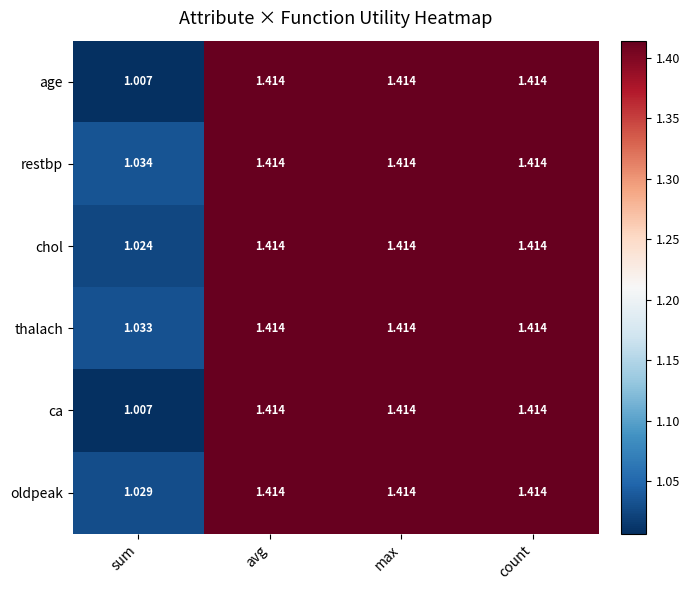

Which series has the largest total across all categories?

restbp